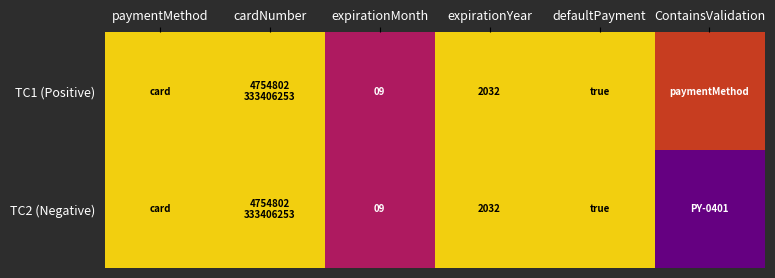

How many categories are shown in the chart?

6